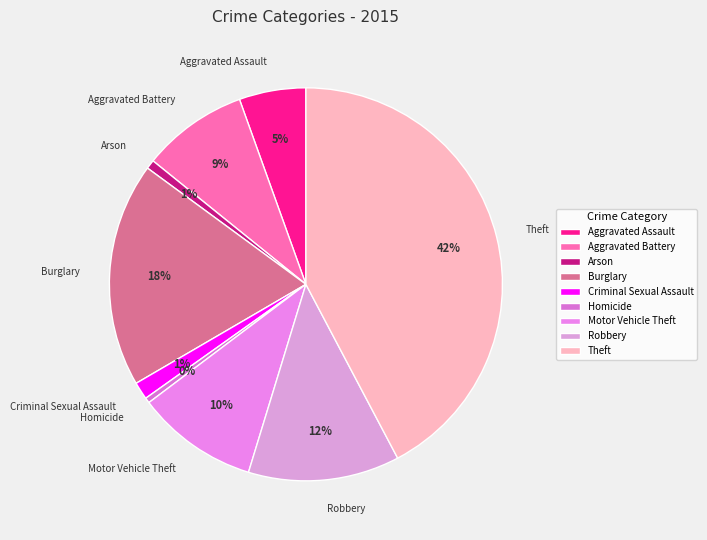

Which has a higher value, Aggravated Battery or Burglary?

Burglary